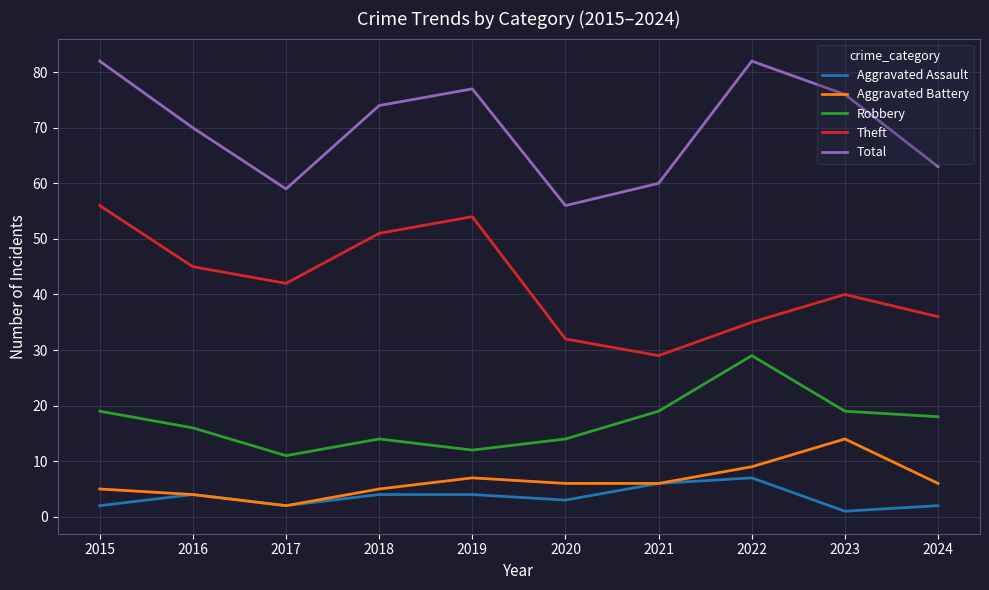

What is the lowest value of the Robbery series?

11